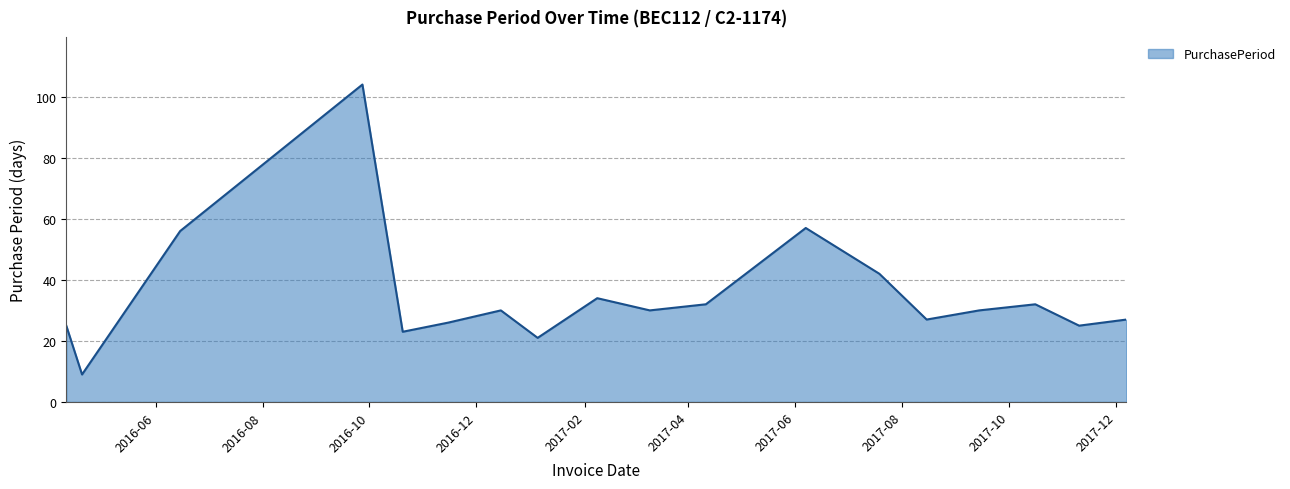

What is the difference between the maximum and minimum values?

95